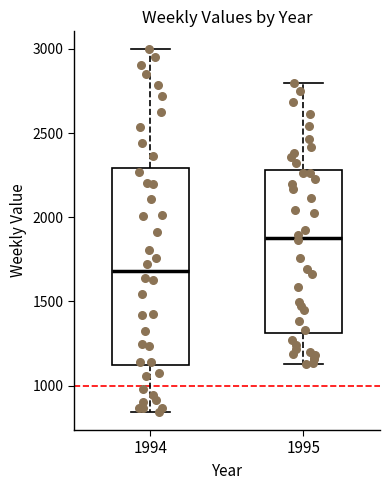

Reading left to right, read every box against the y-axis: the position of its median line, the range the box covers, and the ends of its whiskers. The values are not printed on the chart, so give them approximately, as read against the axis.

1994: median 1700, box 1100 to 2300, whiskers 850 to 3000
1995: median 1900, box 1300 to 2300, whiskers 1150 to 2800